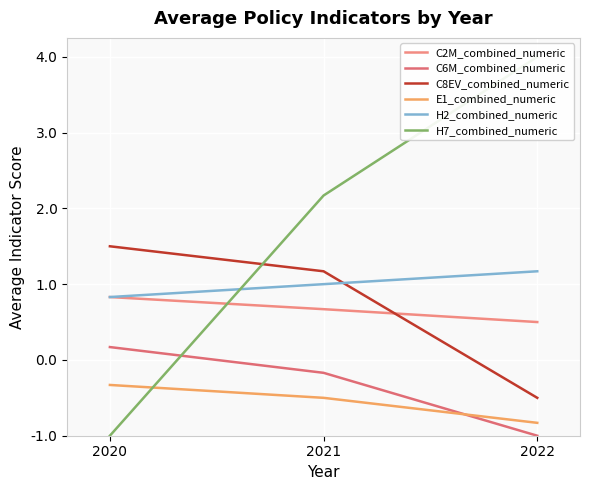

What is the sum of all H7_combined_numeric values?

8.2